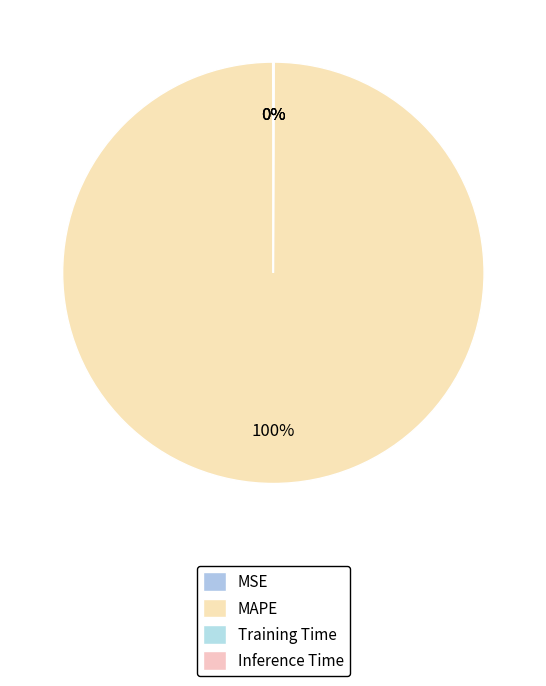

Which category has the smallest portion of the pie?

Inference Time